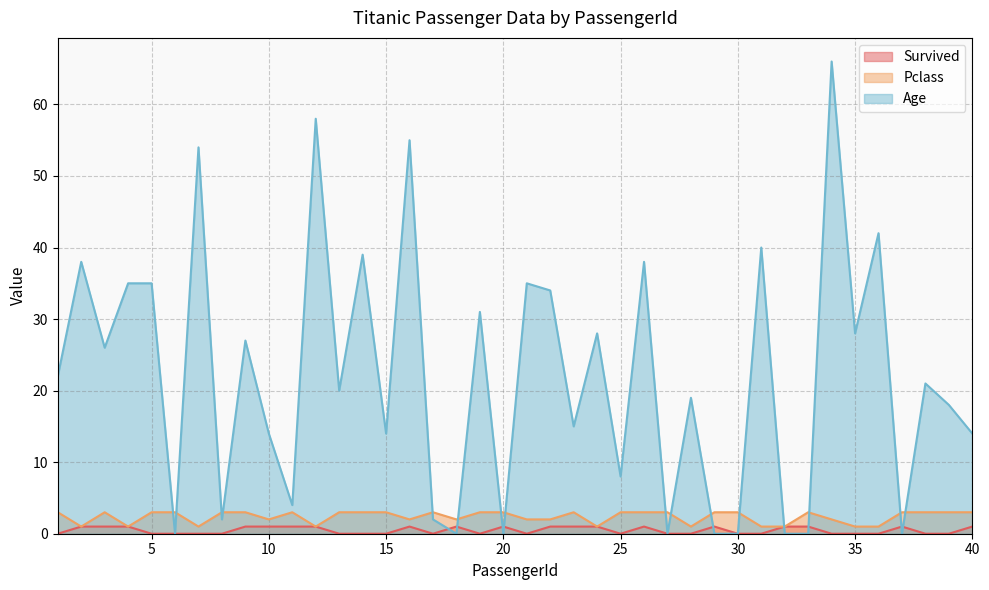

How many intersections are there between Pclass and Age?

16